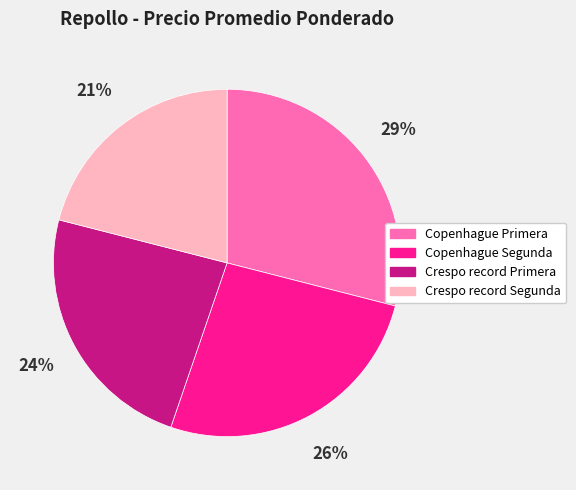

To the nearest percent, what is the difference between the Copenhague Segunda and Copenhague Primera slice percentages?

3%